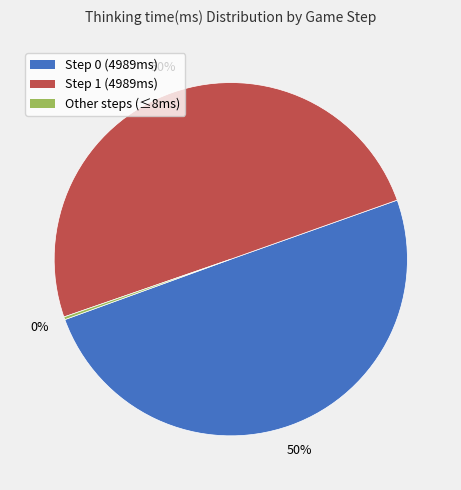

True or false: Step 0 (4989ms) accounts for 35% of the total.

False